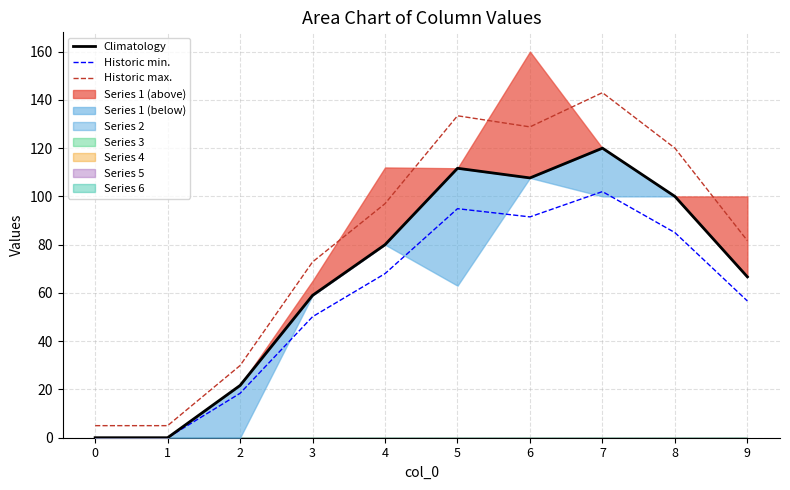

Which series has the largest range (max minus min)?

Historic max.